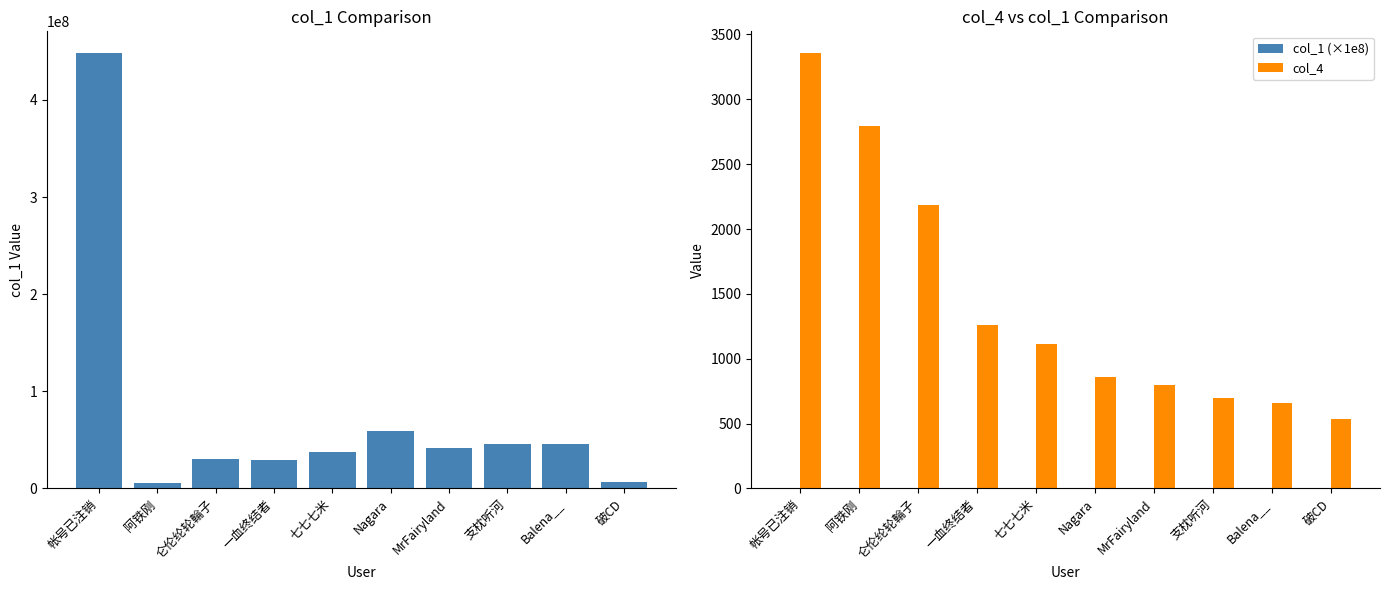

How many data points in col_1 are less than 41632321?

5